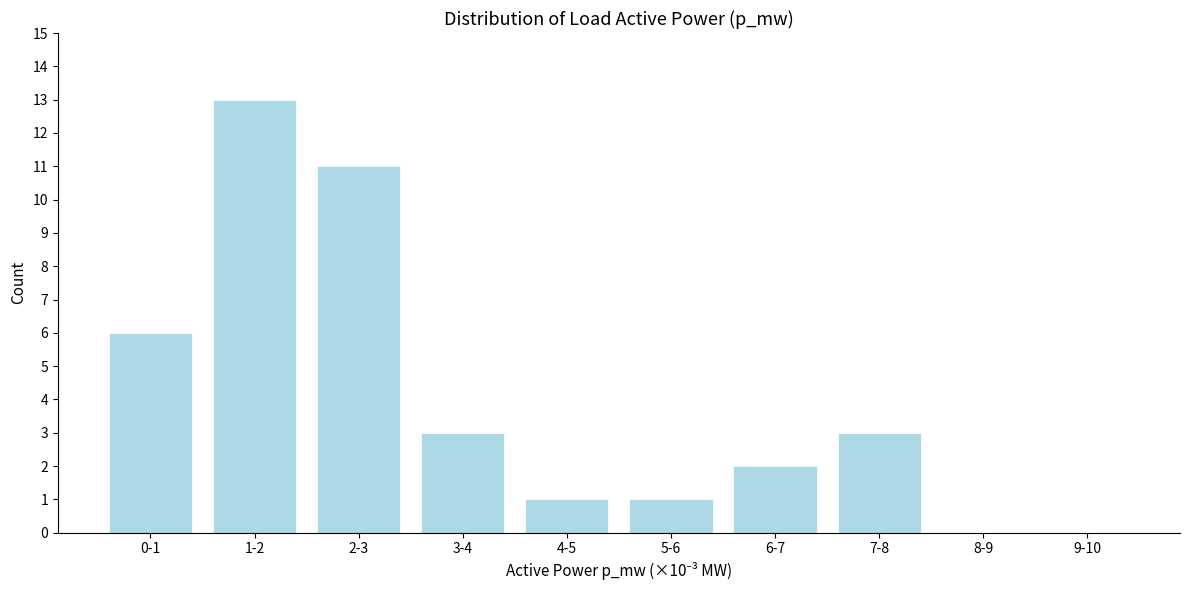

Reading left to right, list all the values displayed in this chart.

0-1=6	1-2=13	2-3=11	3-4=3	4-5=1	5-6=1	6-7=2	7-8=3	8-9=0	9-10=0